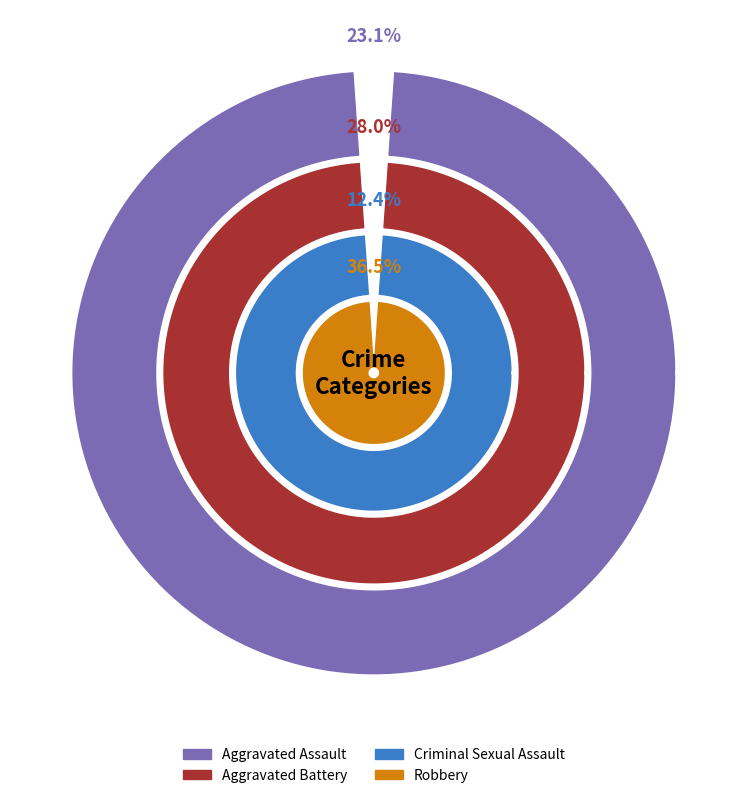

Rank the series by their maximum value, from highest to lowest.

Robbery, Aggravated Battery, Aggravated Assault, Criminal Sexual Assault